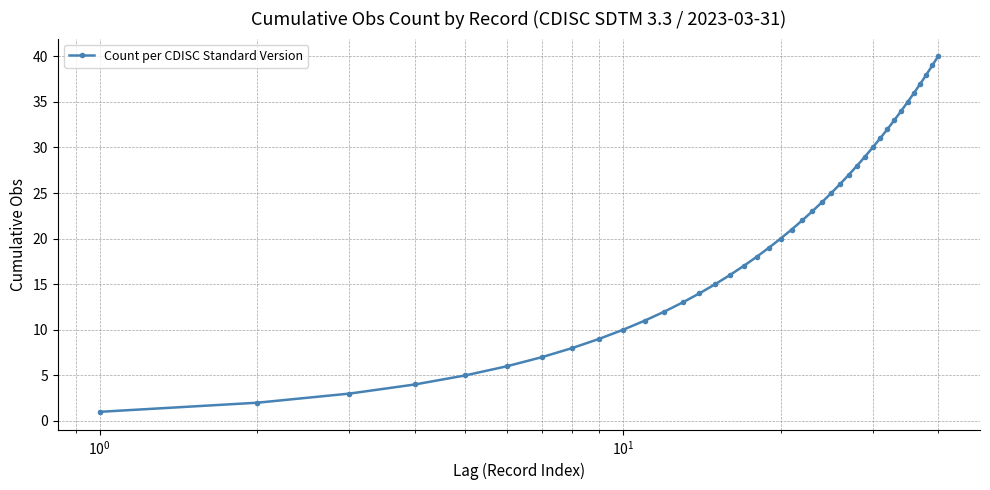

True or false: there are more than 2 points higher than both neighbors.

False